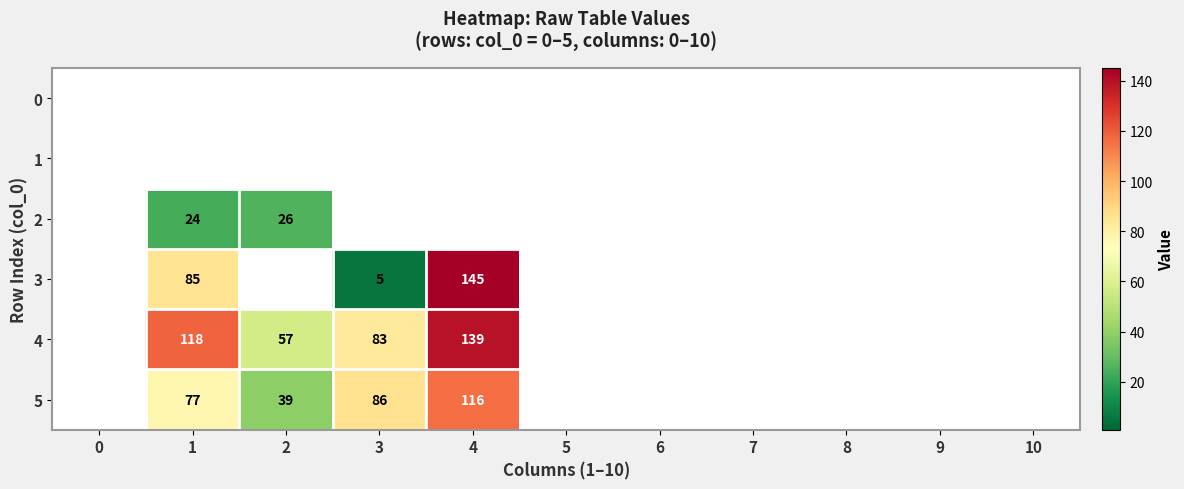

Between 5 and 6, which is larger?

5